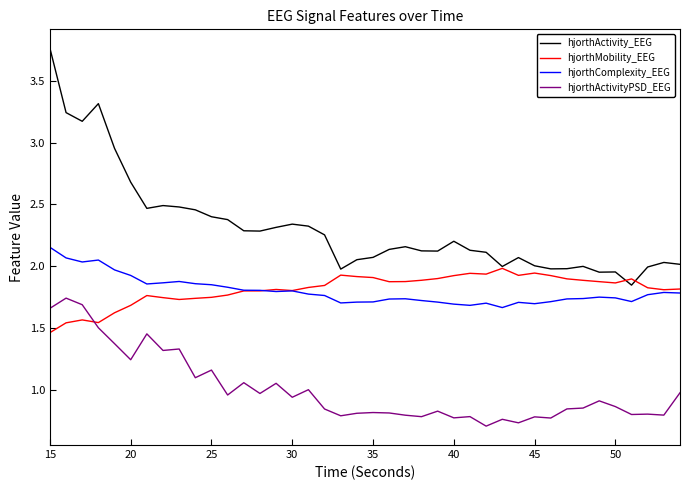

Which series has the largest total across all categories?

hjorthActivity_EEG